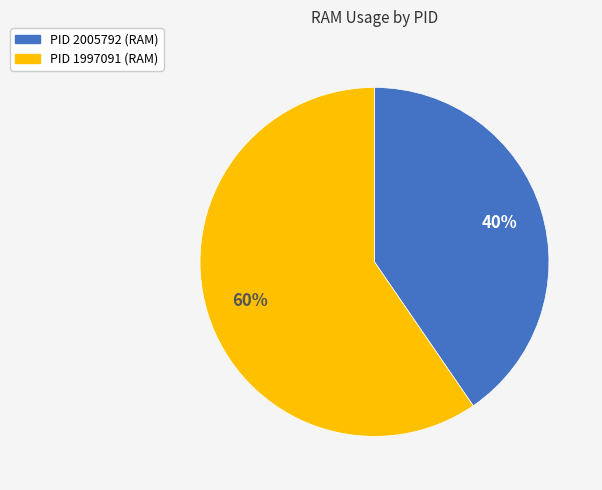

To the nearest percent, what is the average slice percentage?

50%